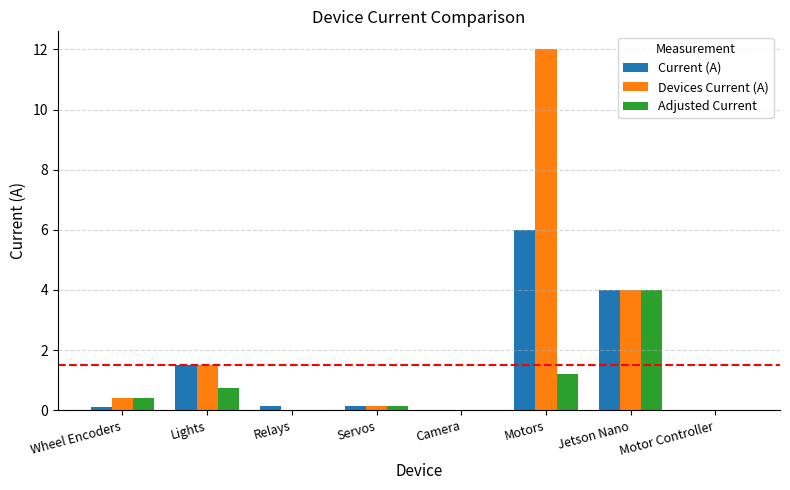

How many distinct data groups are displayed?

3